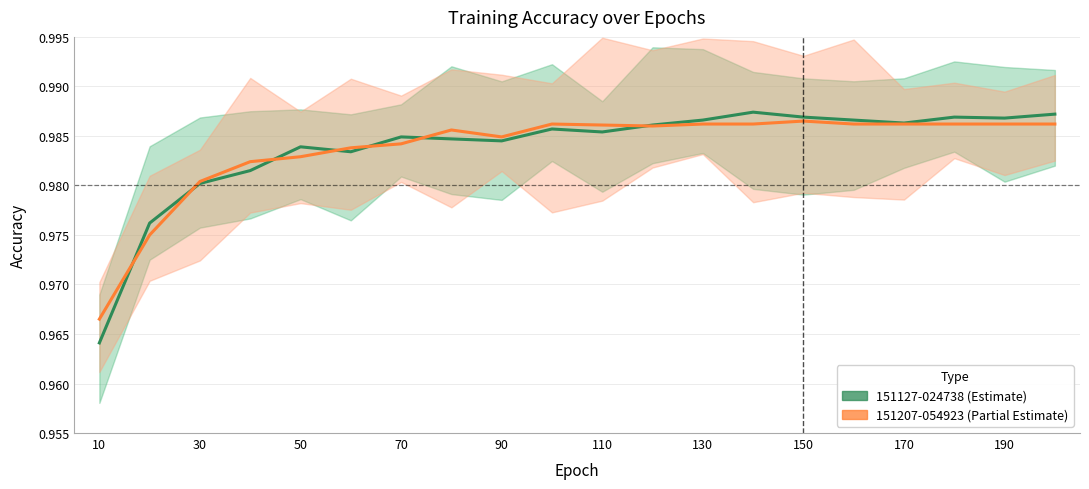

What are all the series names shown in the legend?

151127-024738 (Estimate), 151207-054923 (Partial Estimate)